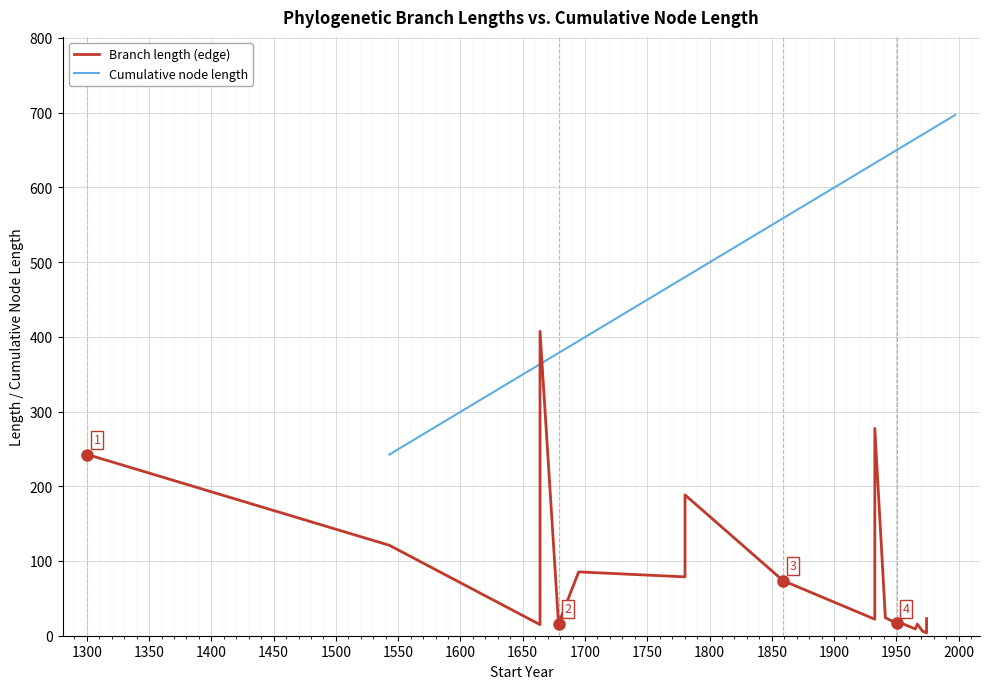

In Branch length (edge), how many points are lower than both neighbors (excluding endpoints)?

6